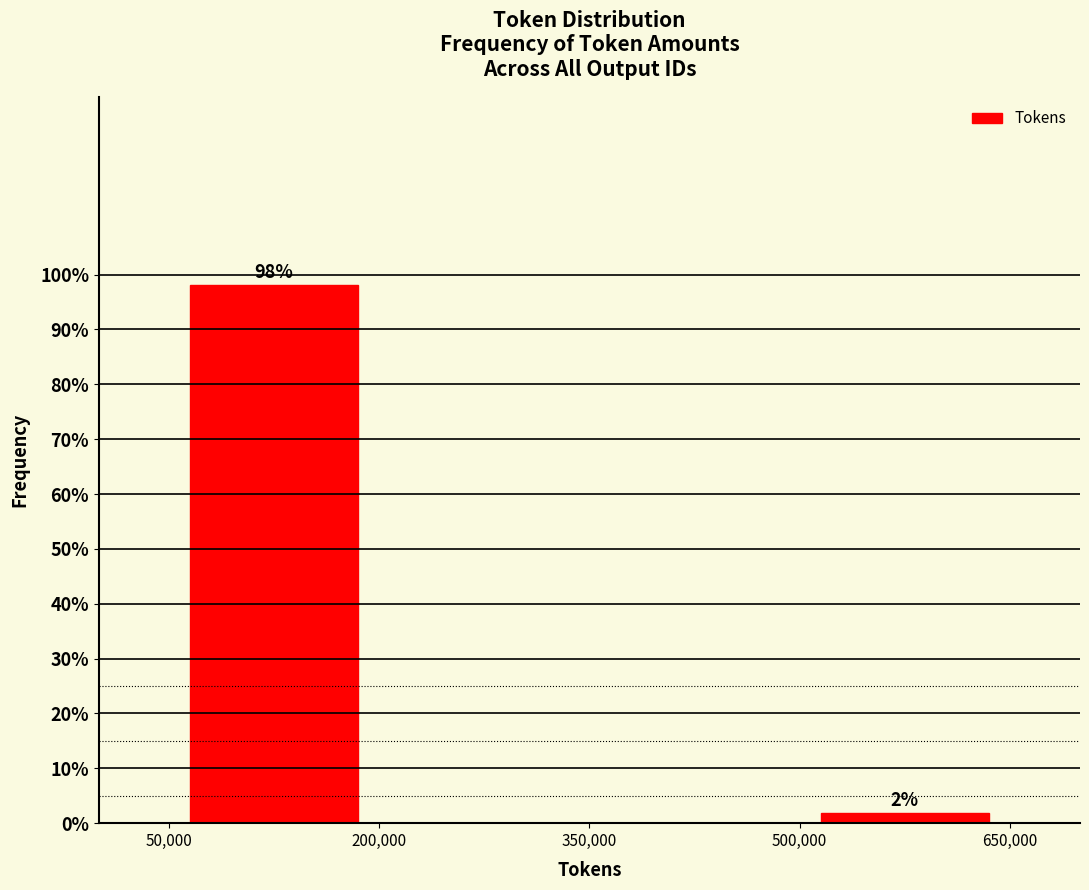

Over which range of the x-axis is the bar tallest?

50,000 to 200,000